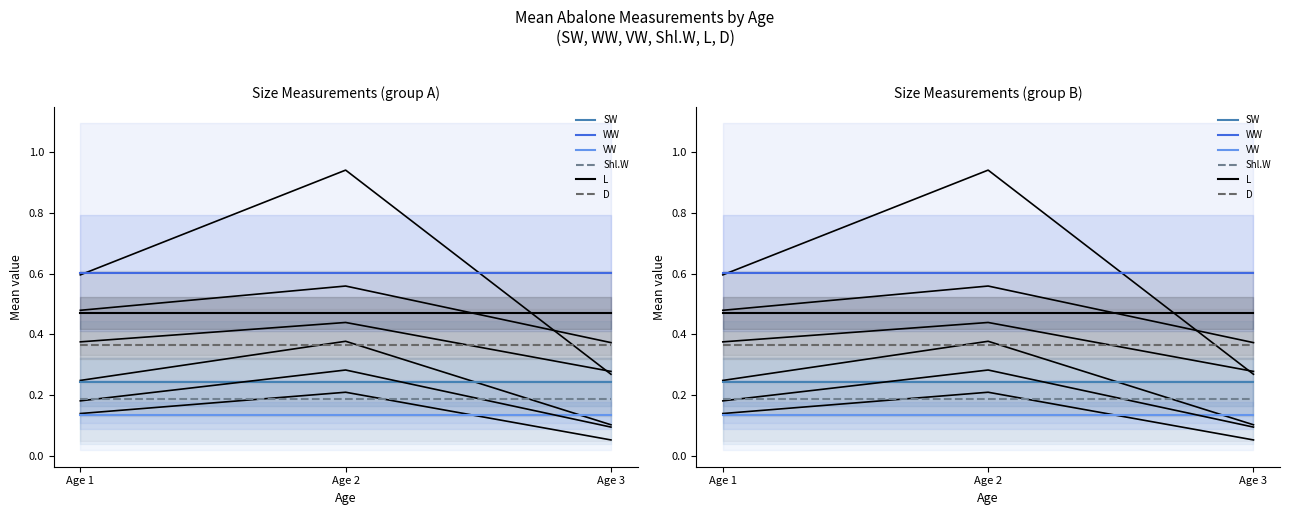

What is the smallest value displayed?

0.1